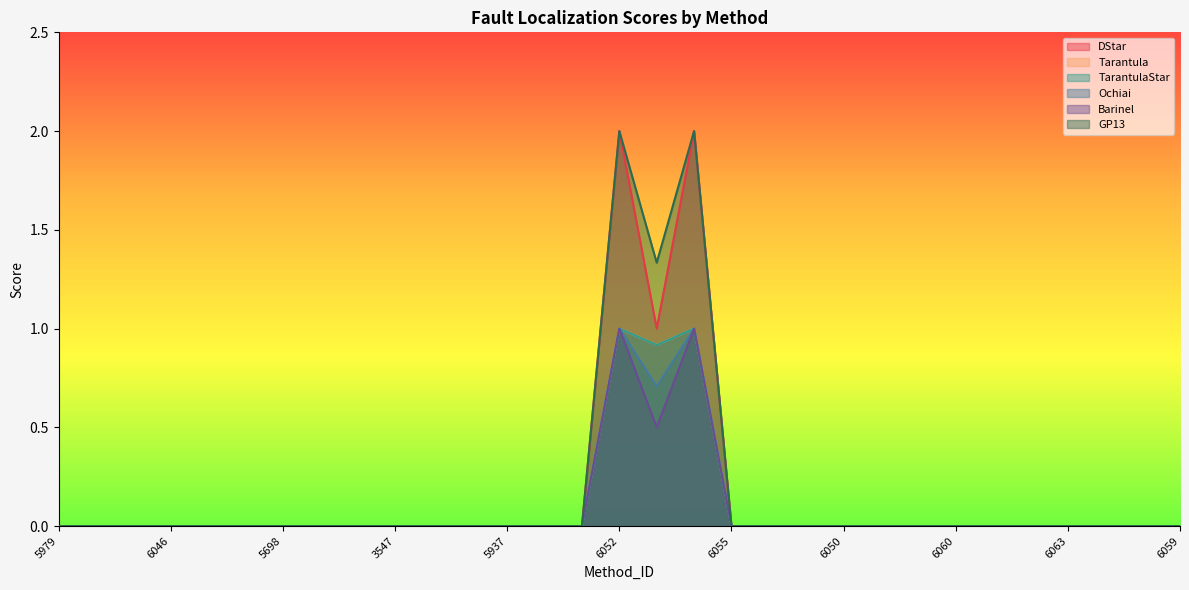

What are all the series names shown in the legend?

DStar, Tarantula, TarantulaStar, Ochiai, Barinel, GP13